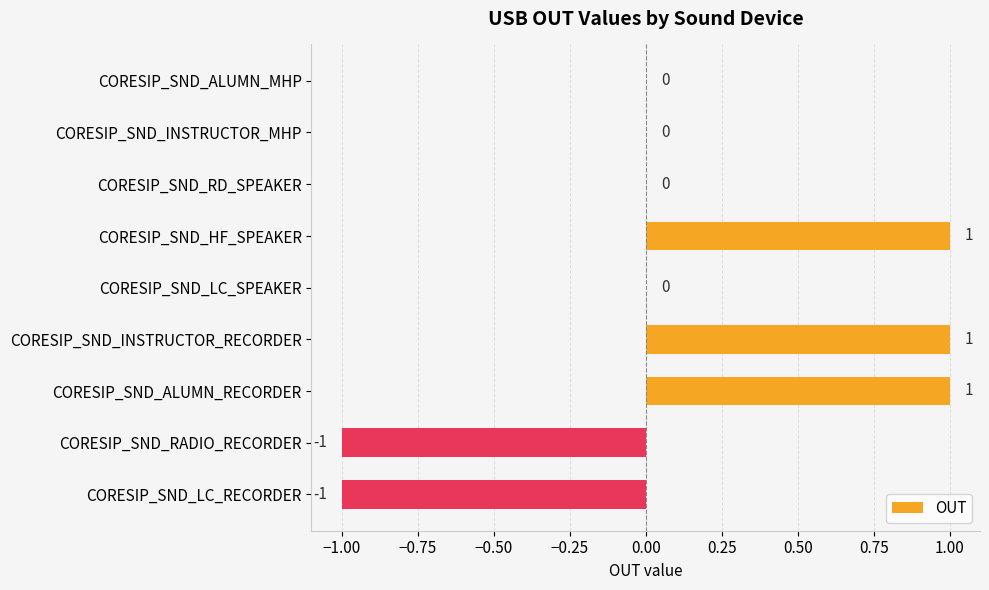

Reading top to bottom, what are all the values shown in this chart?

CORESIP_SND_ALUMN_MHP=0	CORESIP_SND_INSTRUCTOR_MHP=0	CORESIP_SND_RD_SPEAKER=0	CORESIP_SND_HF_SPEAKER=1	CORESIP_SND_LC_SPEAKER=0	CORESIP_SND_INSTRUCTOR_RECORDER=1	CORESIP_SND_ALUMN_RECORDER=1	CORESIP_SND_RADIO_RECORDER=-1	CORESIP_SND_LC_RECORDER=-1